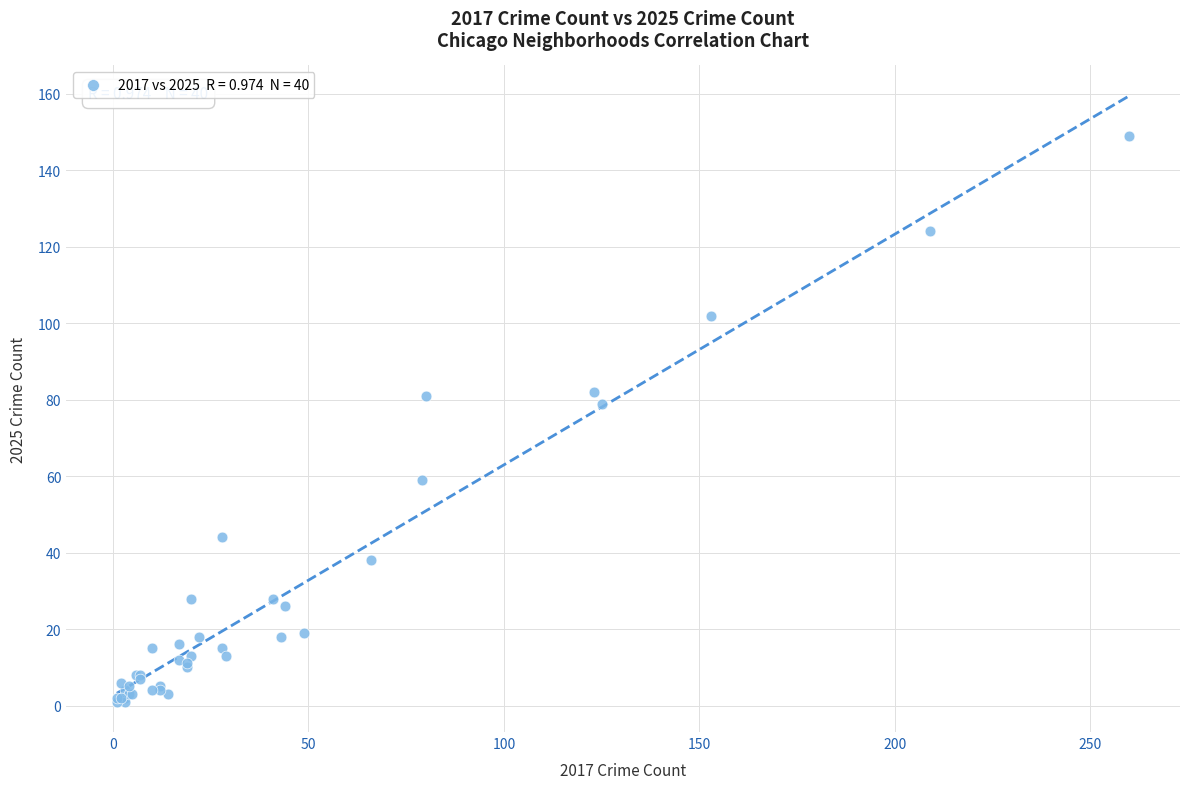

What Y value in the scatter plot is closest to 75?

79